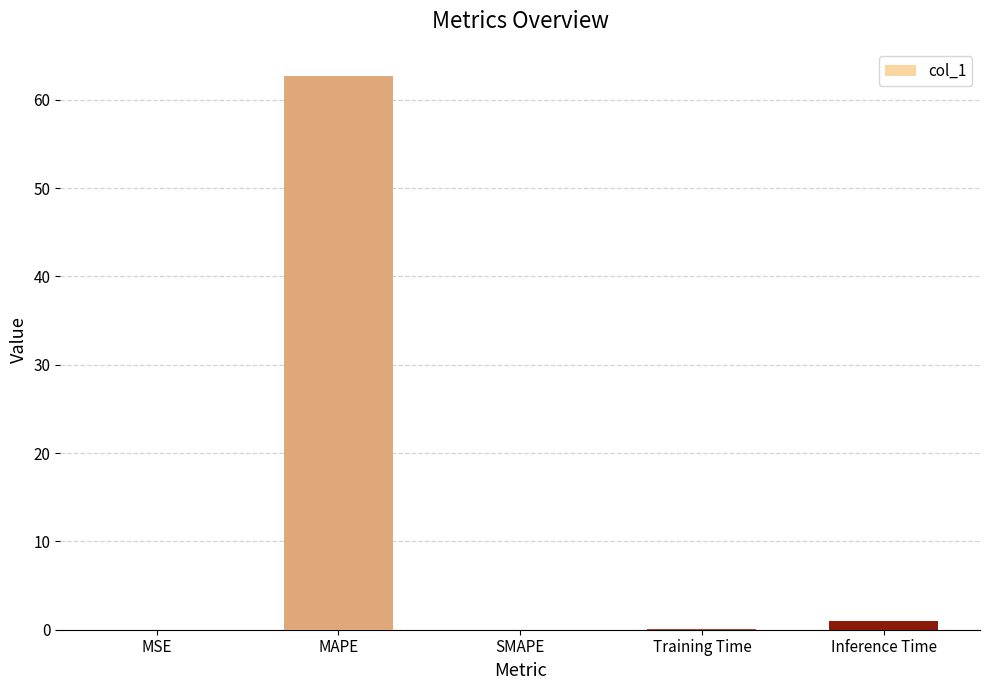

Are the bars horizontal?

No